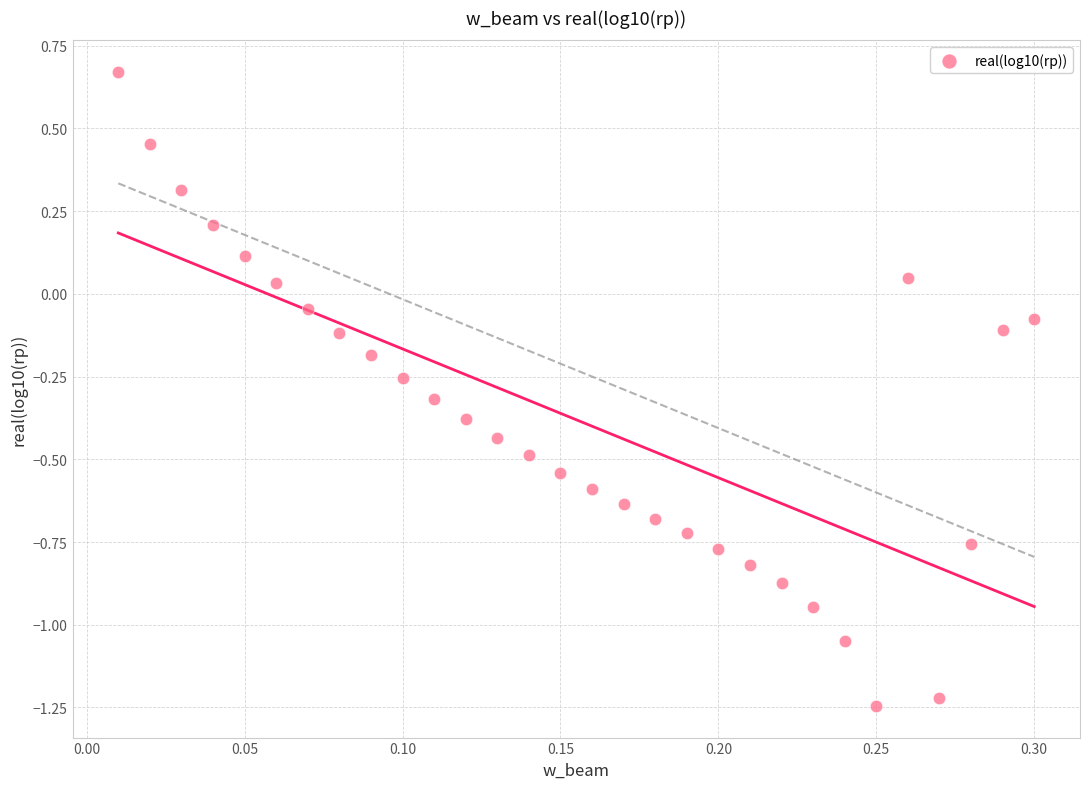

What is the range of Y values (max minus min)?

1.9